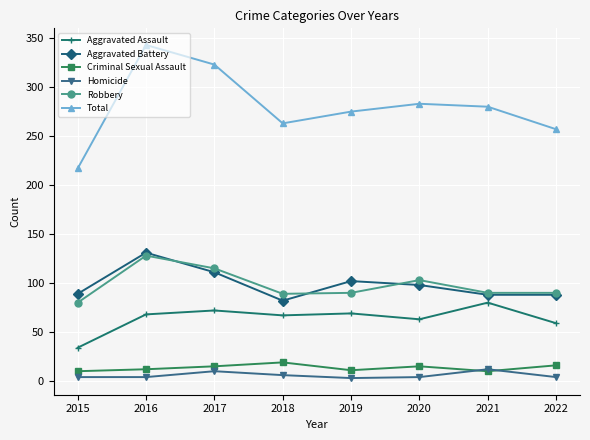

Count the Criminal Sexual Assault values in the range 11 to 16.

5